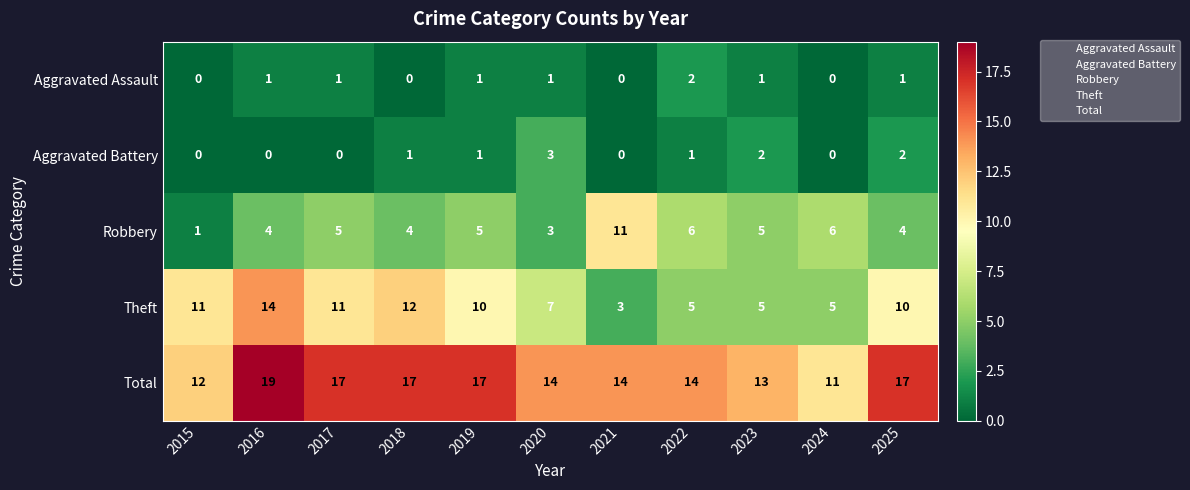

What is the approximate value of Theft at 2015, to the nearest 5?

10